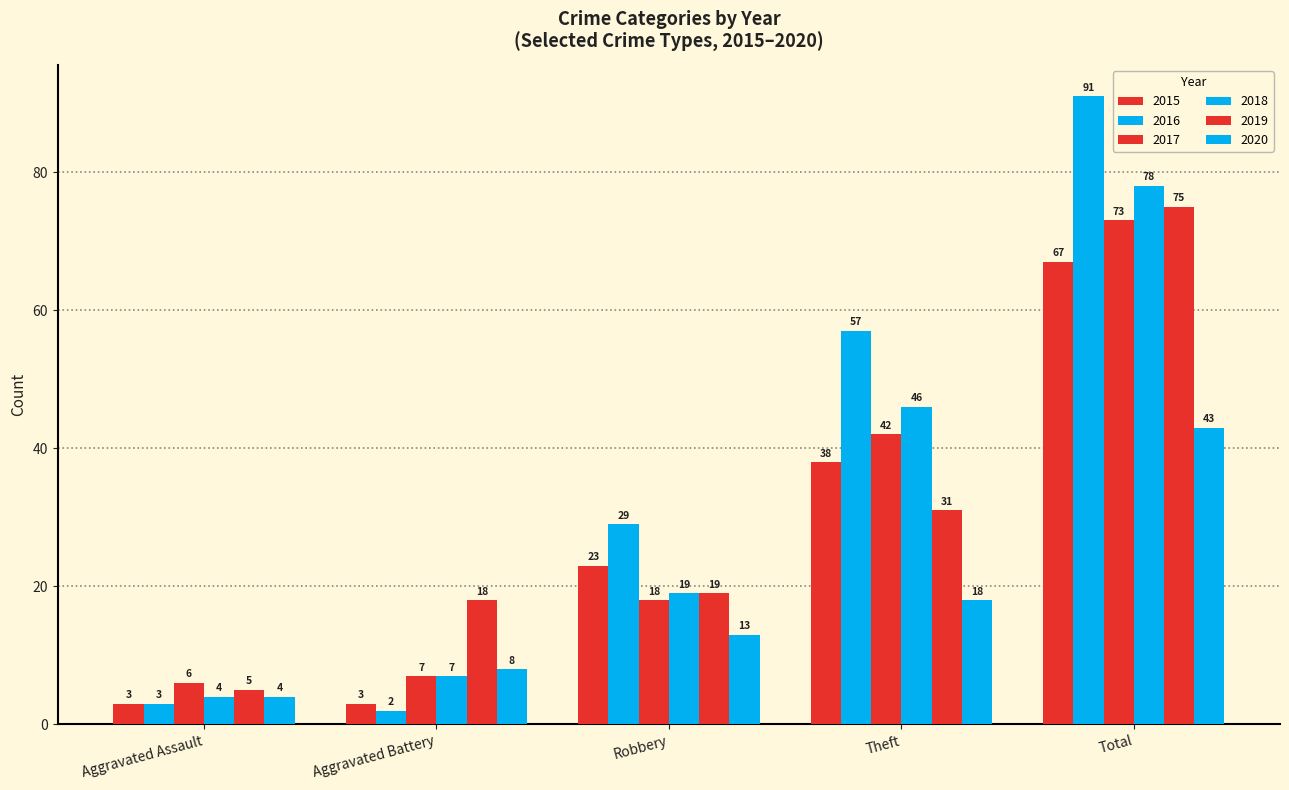

At which label does 2015 reach its minimum?

Aggravated Assault